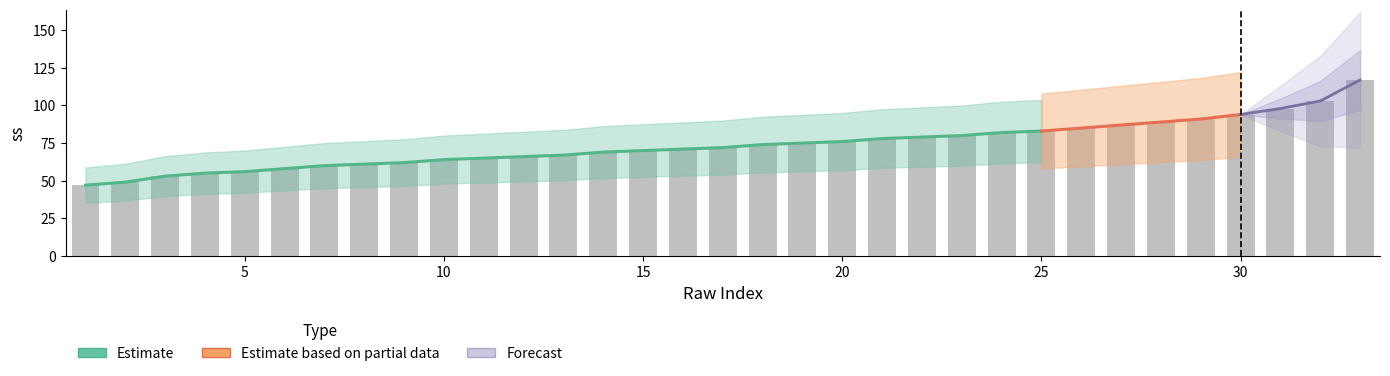

Which label corresponds to the largest value in the chart?

33